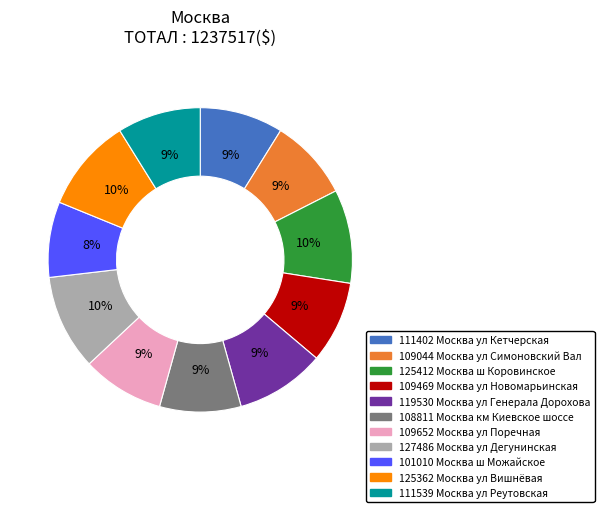

What is the ratio of the value at 109044 Москва ул Симоновский Вал to the value at 108811 Москва км Киевское шоссе?

1.0